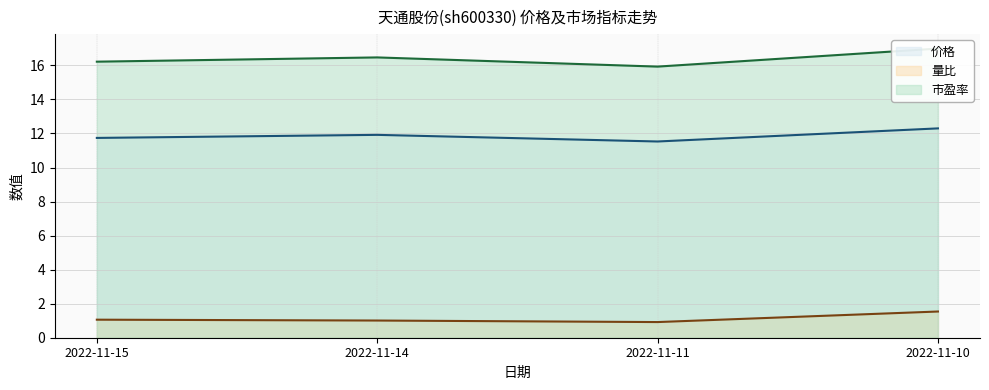

The value of 市盈率 at 2022-11-14 is 16.5. True or false?

True